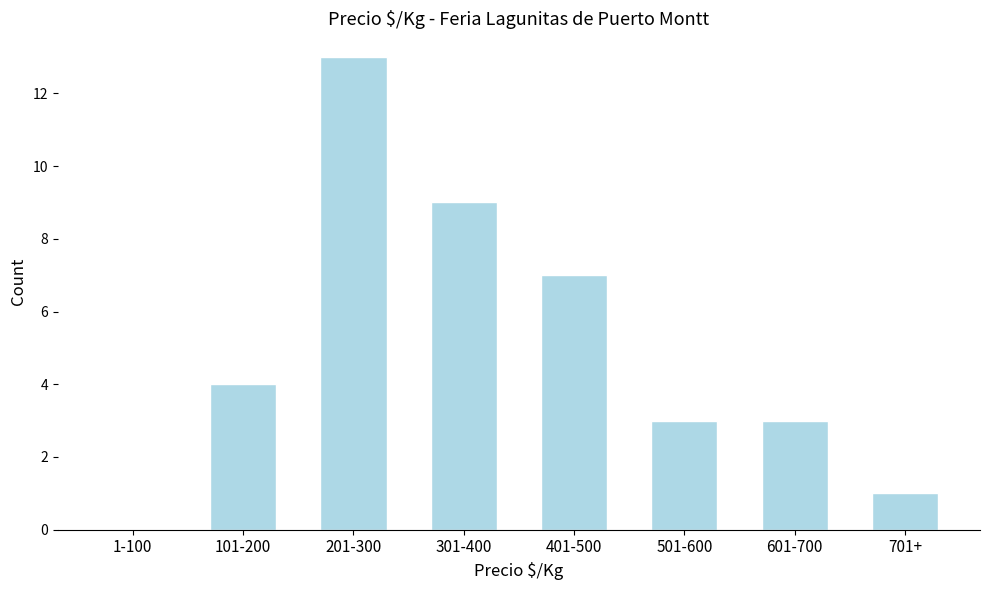

Reading left to right, what are all the values shown in this chart?

1-100=0	101-200=4	201-300=13	301-400=9	401-500=7	501-600=3	601-700=3	701+=1